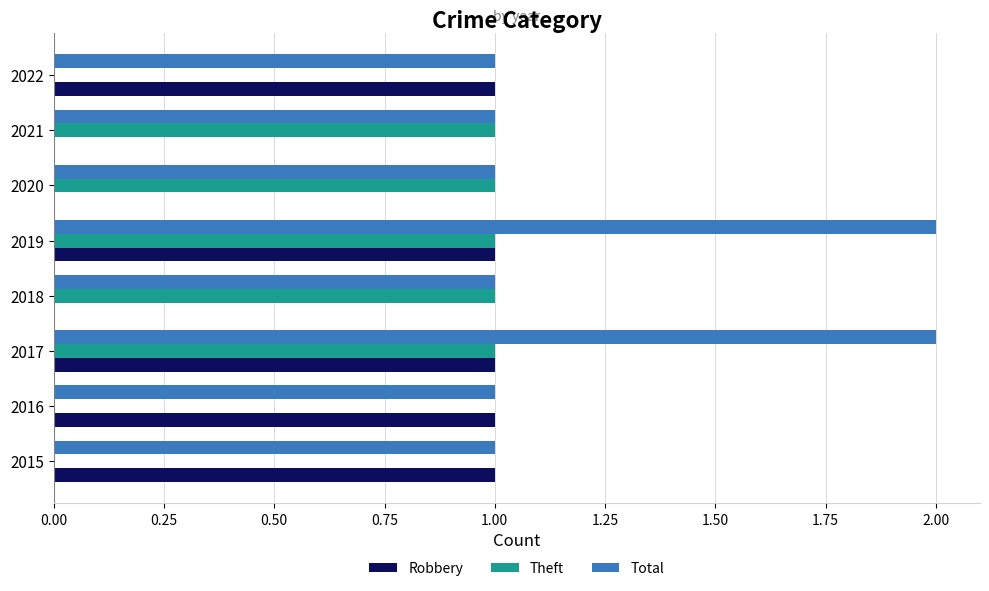

How many data points does each series have?

8